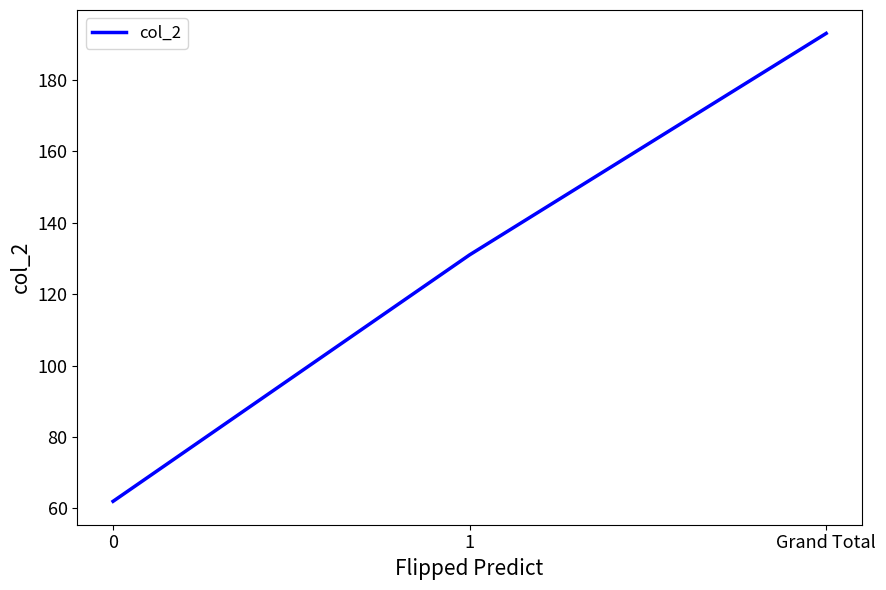

What is the change in value from 0 to Grand Total?

+131